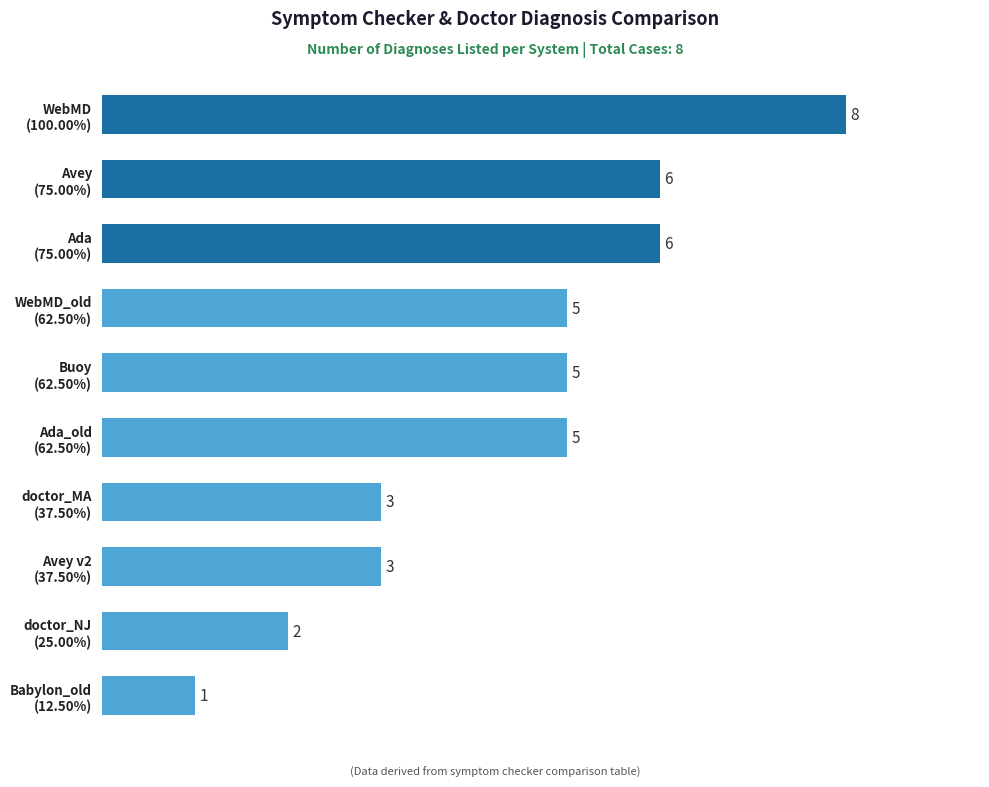

What is the maximum value shown in the chart?

8